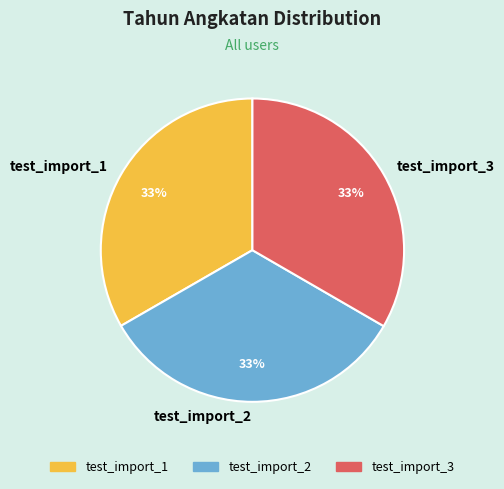

To the nearest percent, what percentage of the pie is test_import_1?

33%